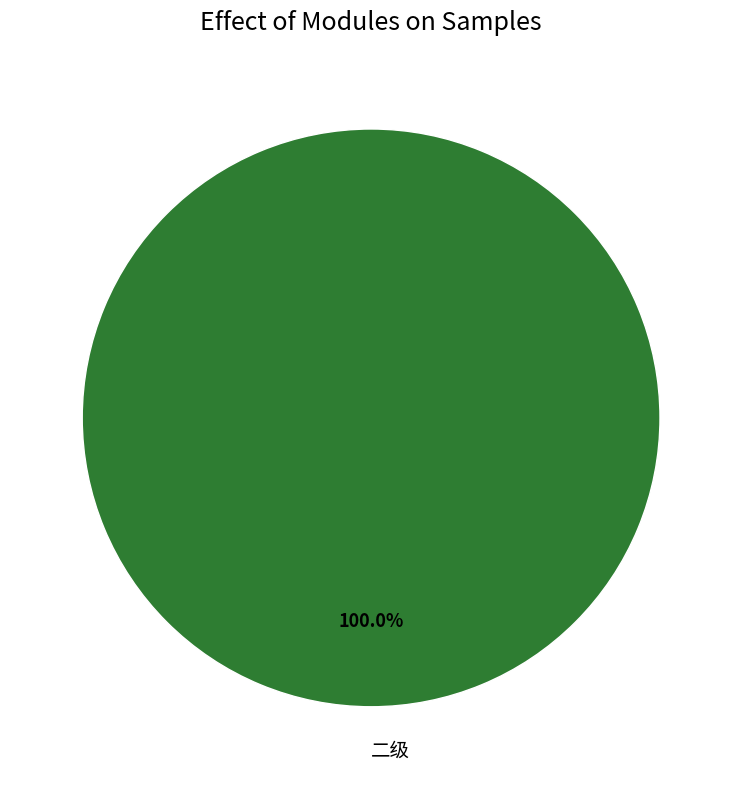

How many segments does this pie chart have?

1